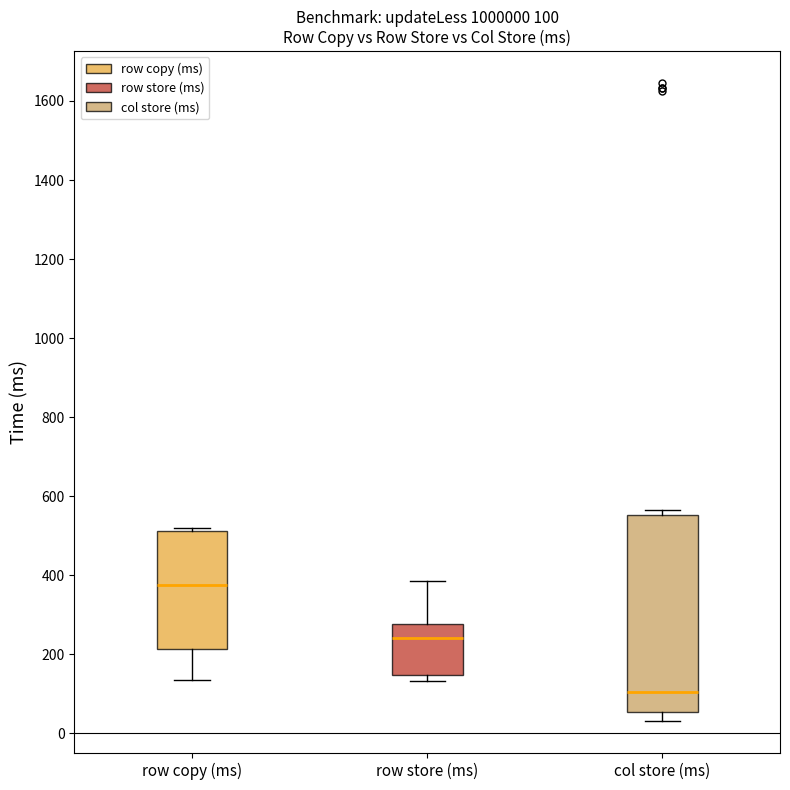

Which box has the highest median line?

row copy (ms)